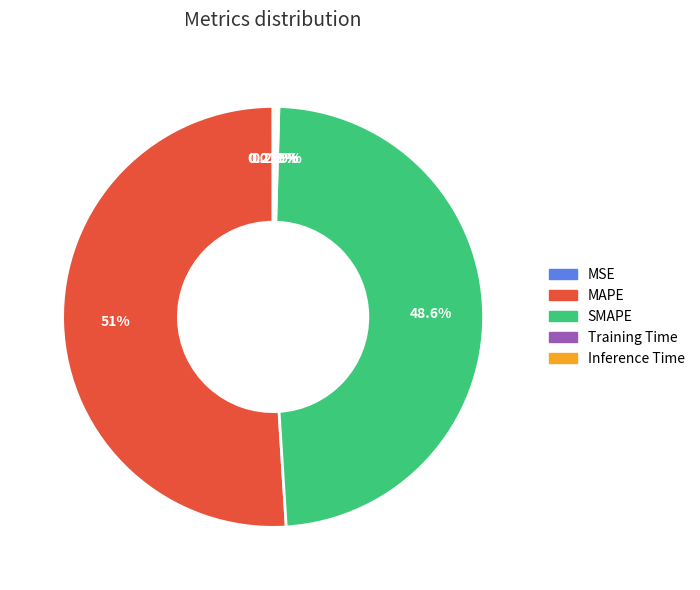

Which slice represents more than half of the pie?

MAPE